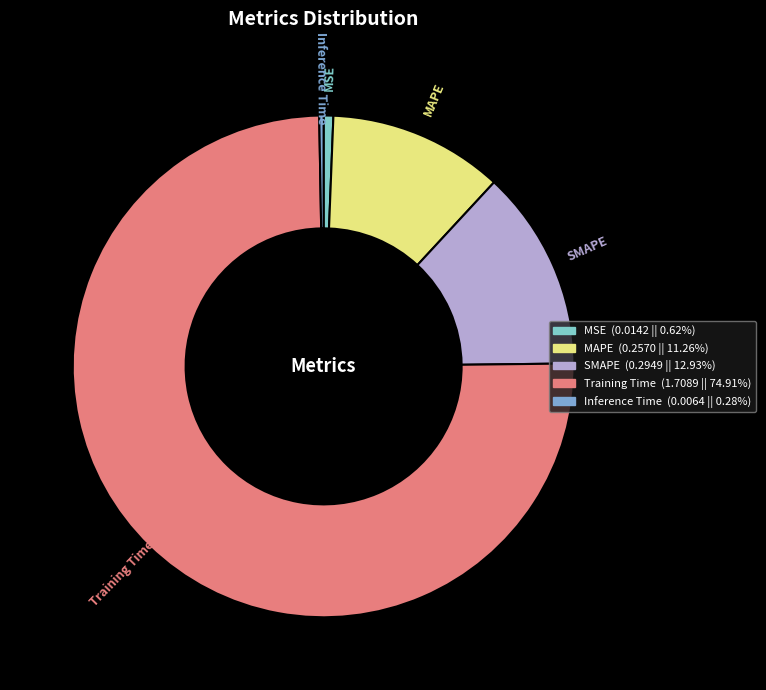

Between MSE and Training Time, which is larger?

Training Time